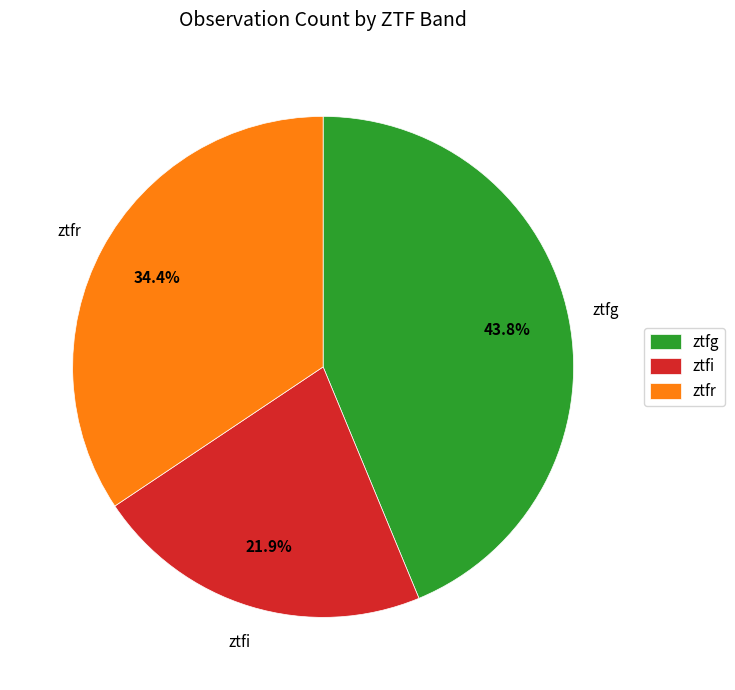

Does ztfr represent more than half of the total?

No